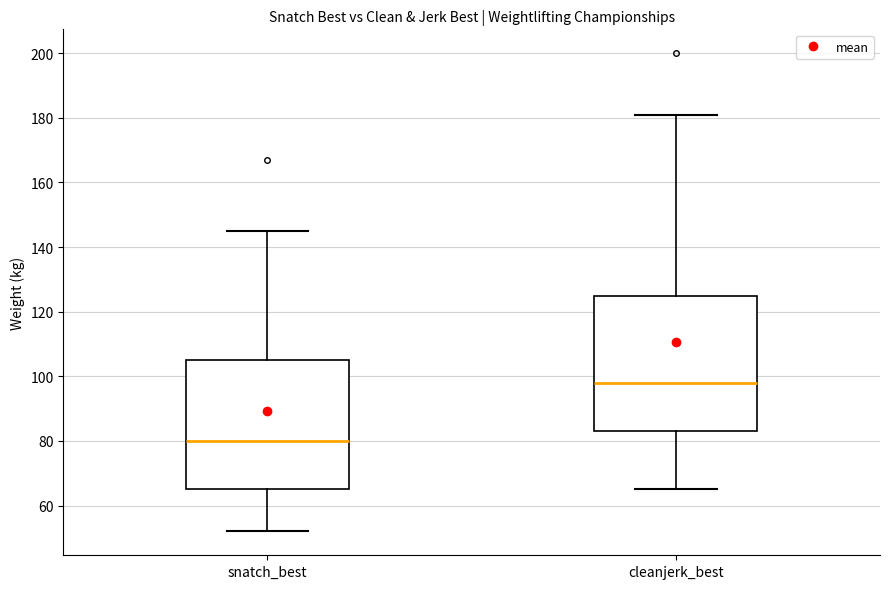

Reading left to right, read every box against the y-axis: the position of its median line, the range the box covers, and the ends of its whiskers. The values are not printed on the chart, so give them approximately, as read against the axis.

snatch_best: median 80, box 66 to 106, whiskers 52 to 146
cleanjerk_best: median 98, box 84 to 126, whiskers 66 to 182